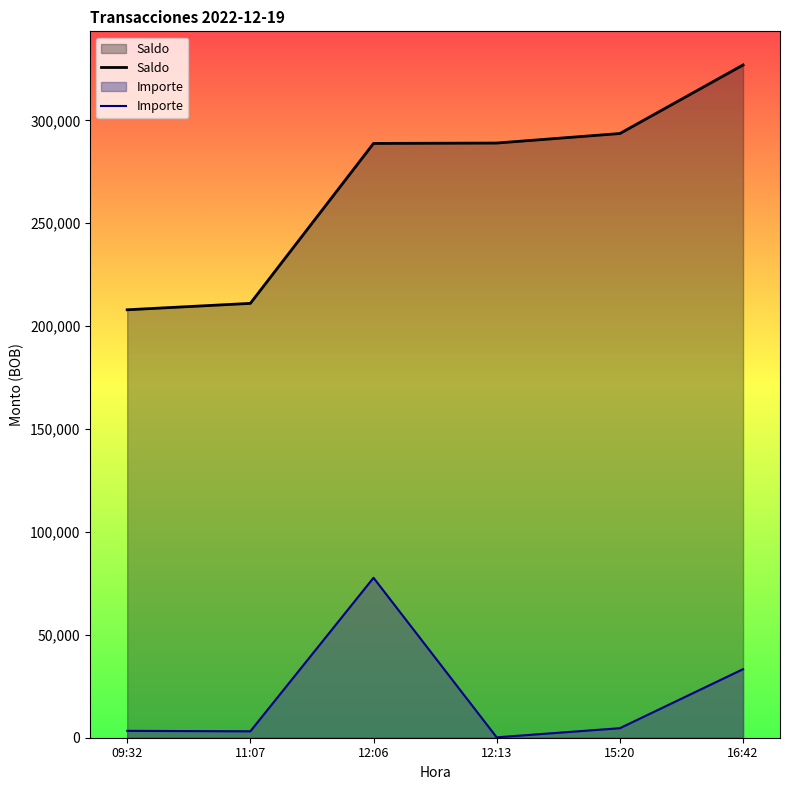

What is the sum of all Saldo values?

1617279.1